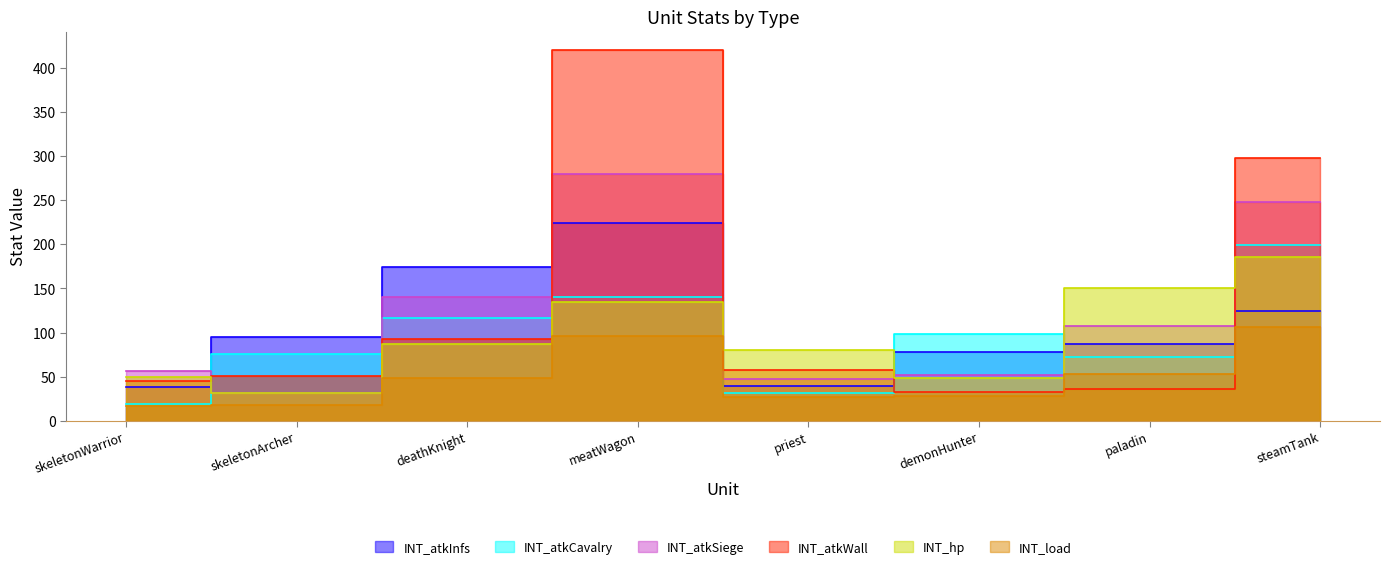

In INT_atkInfs, how many points are higher than both neighbors (excluding endpoints)?

1